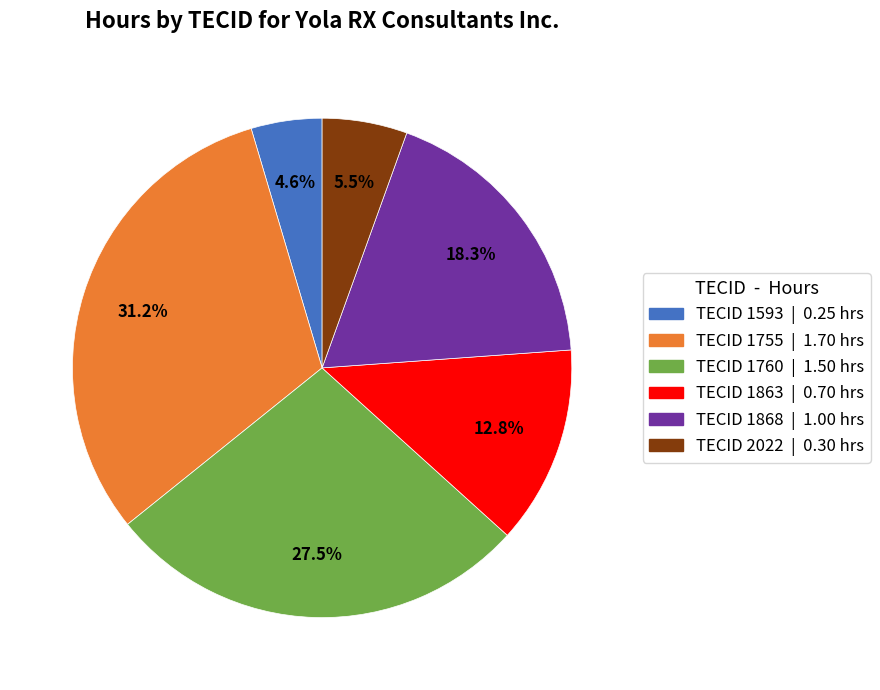

Is there any slice that represents more than half of the pie?

No